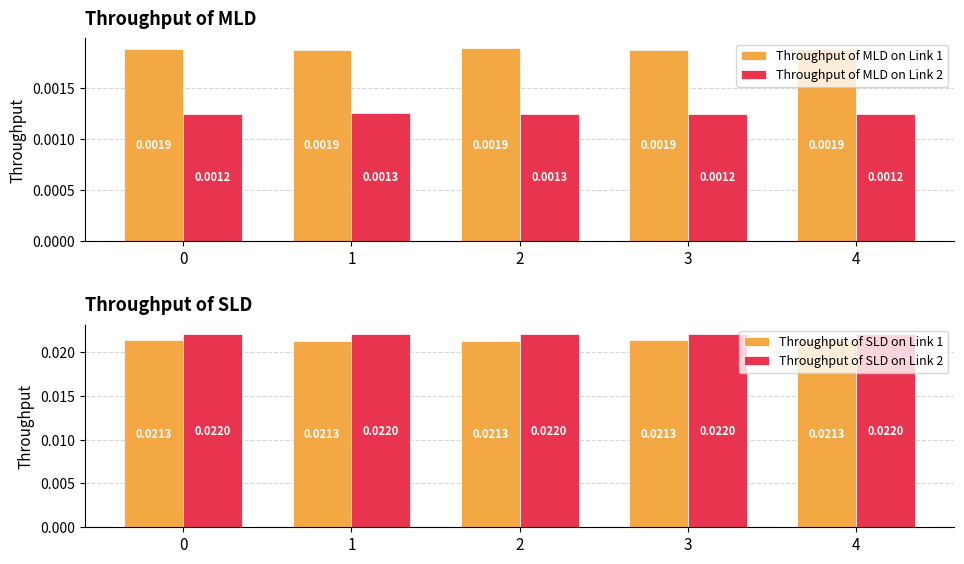

Is the value of Throughput of MLD on Link 1 at 1 greater than the value of Throughput of MLD on Link 2 at 0?

Yes